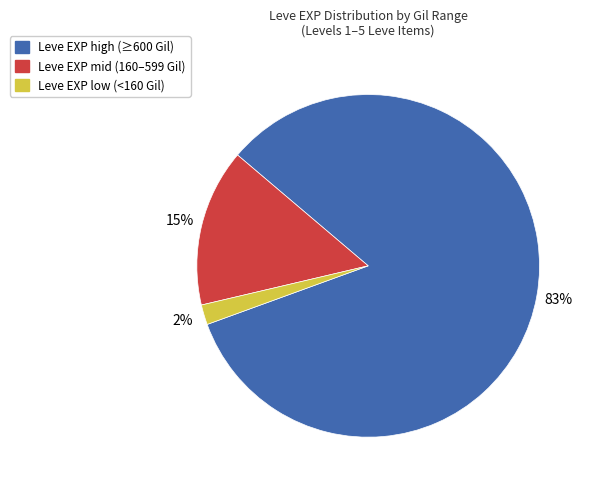

Is there a majority slice in this chart?

Yes